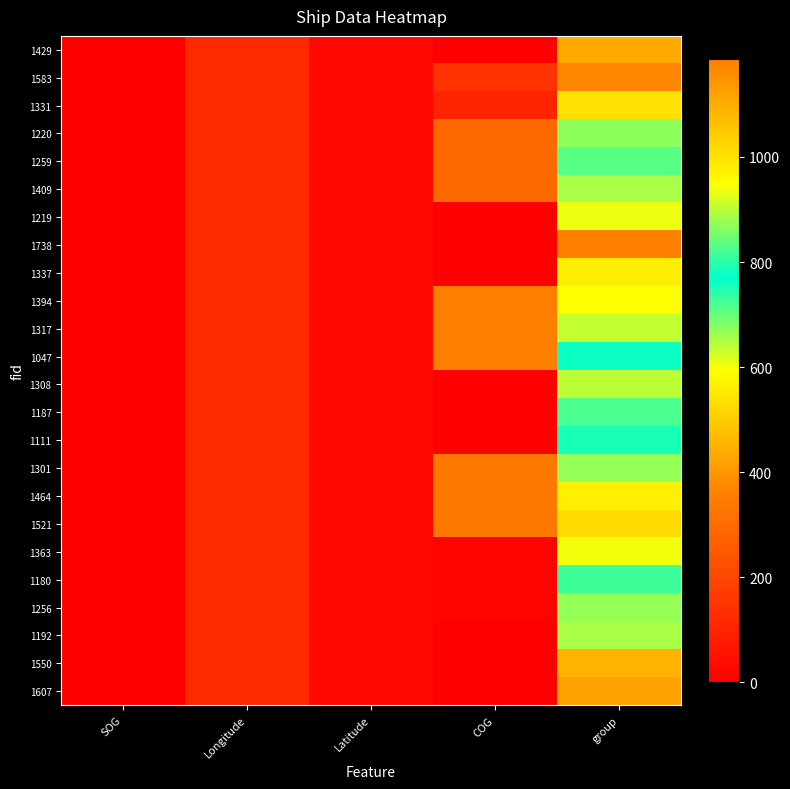

Rank the series by their maximum value, from lowest to highest.

1111, 1047, 1180, 1187, 1259, 1220, 1301, 1256, 1192, 1409, 1308, 1317, 1219, 1363, 1394, 1464, 1337, 1331, 1521, 1550, 1429, 1607, 1583, 1738